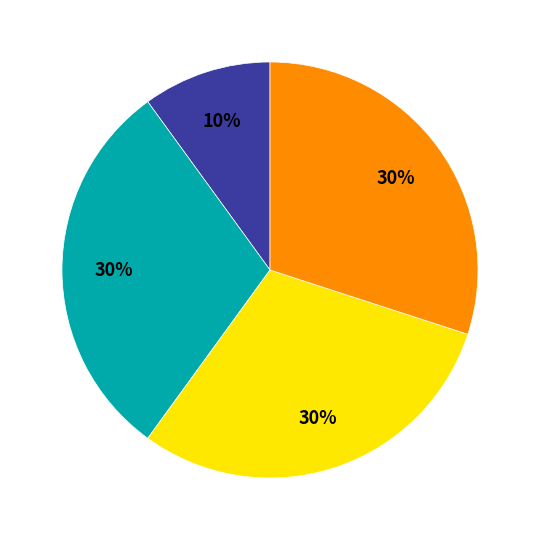

How many segments does this pie chart have?

4